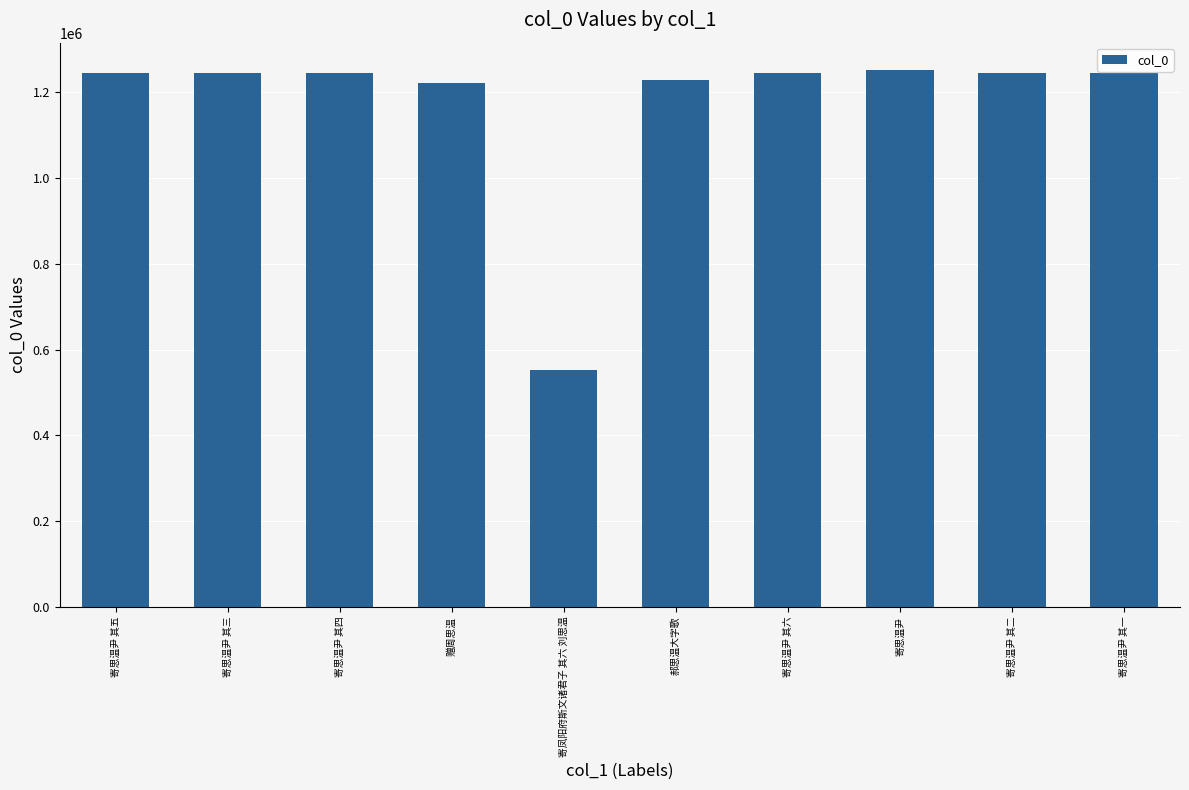

Which label corresponds to the smallest value in the chart?

寄凤阳府斯文诸君子 其六 刘思温